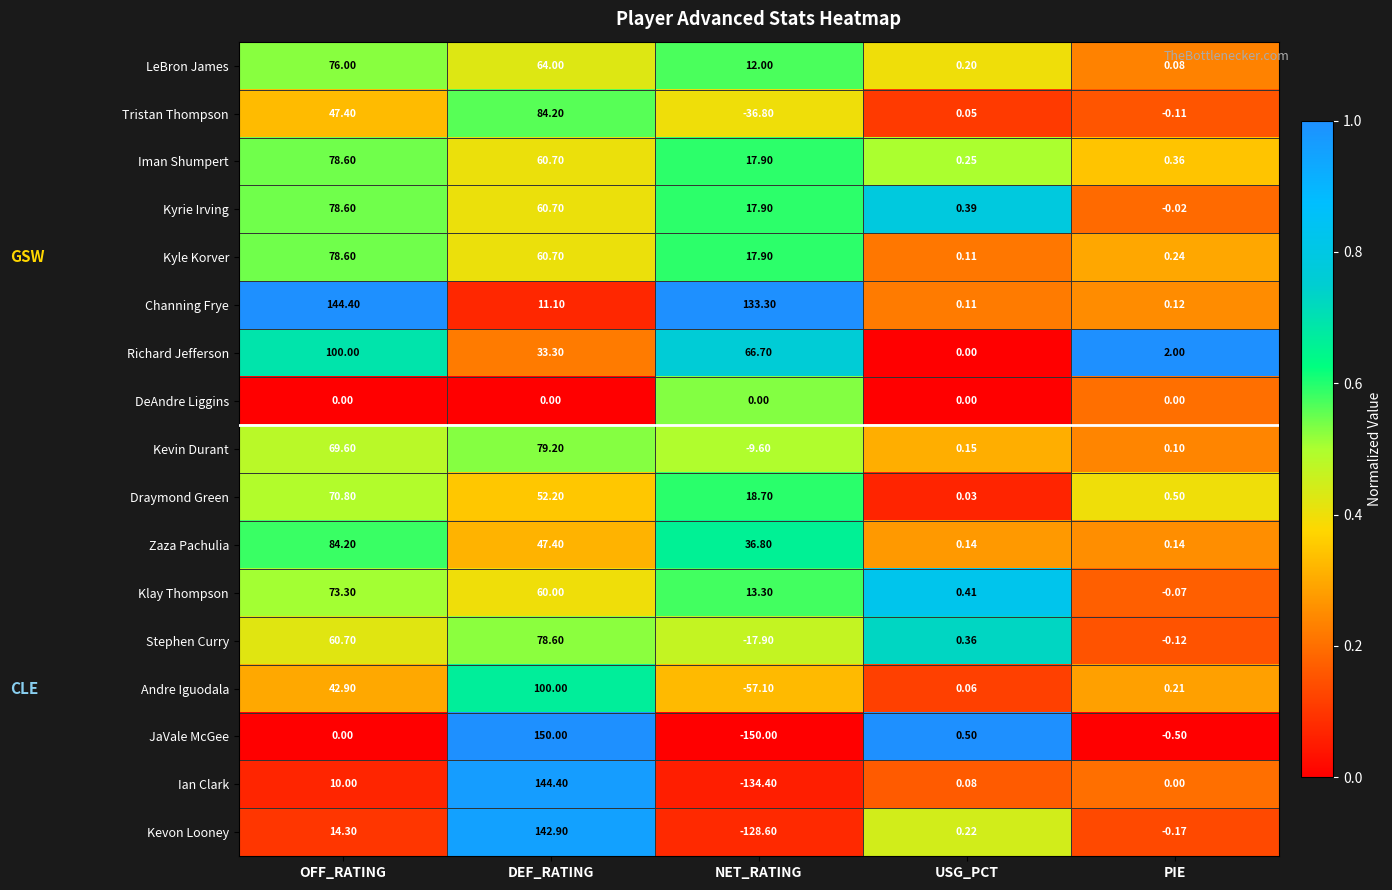

Which category has the highest value across all series?

DEF_RATING